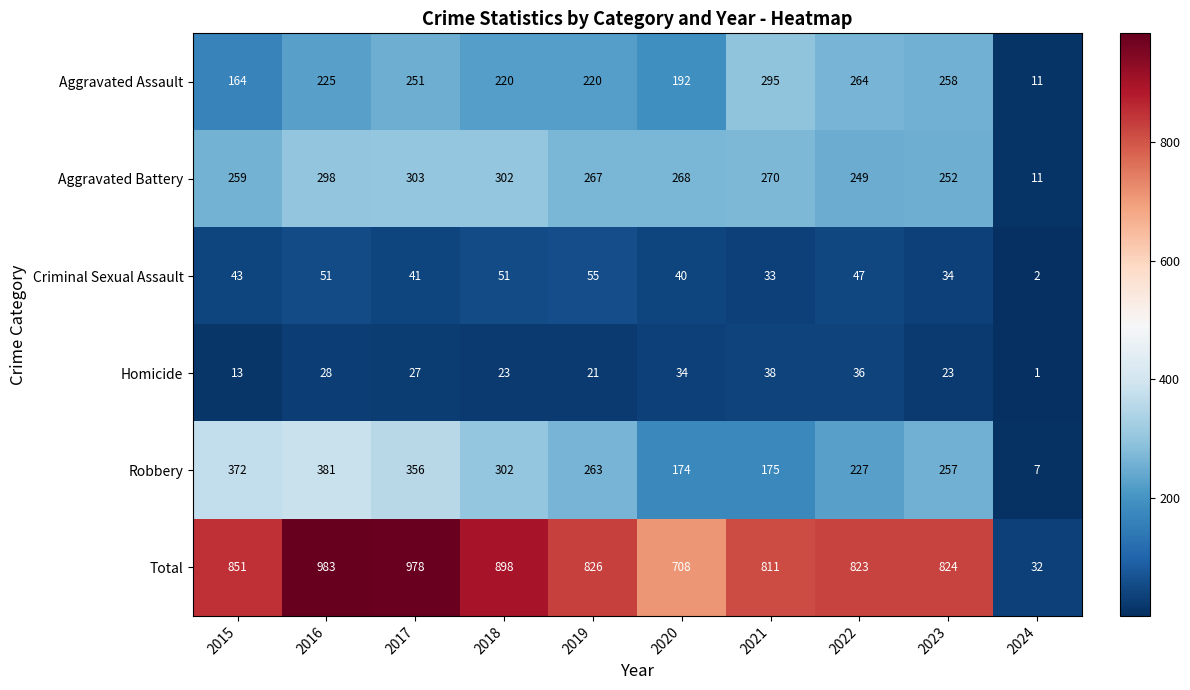

The Homicide series shows 8 at 2017. True or false?

False